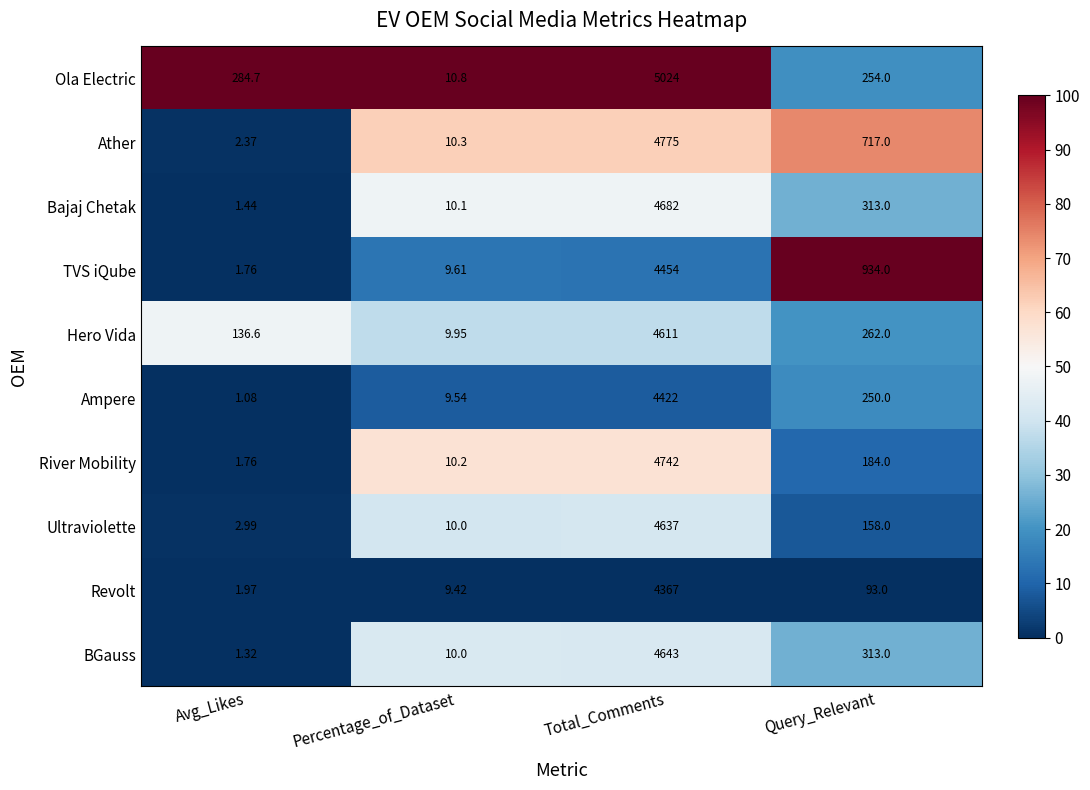

What is the total value across all series at Avg_Likes?

436.0